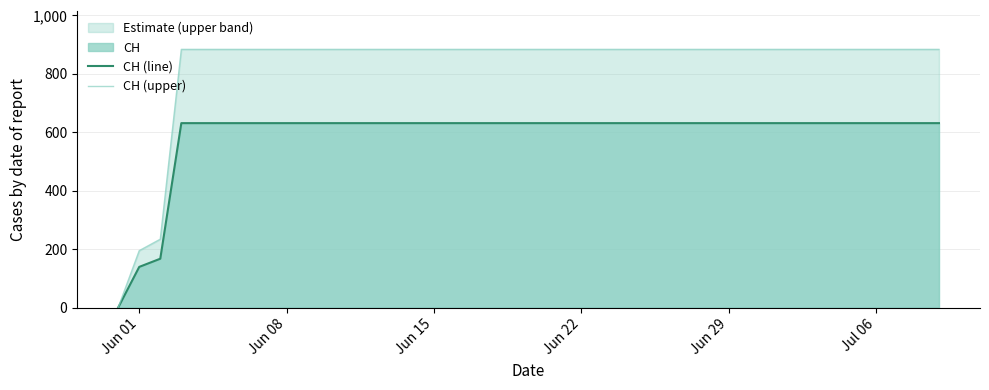

What is the maximum value shown in the chart?

883.4